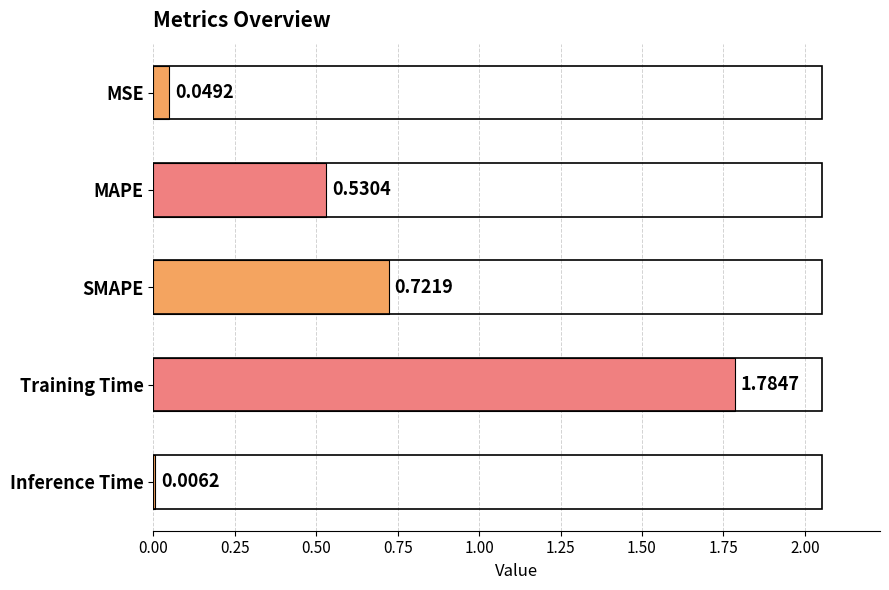

Does the chart contain stacked bars?

No